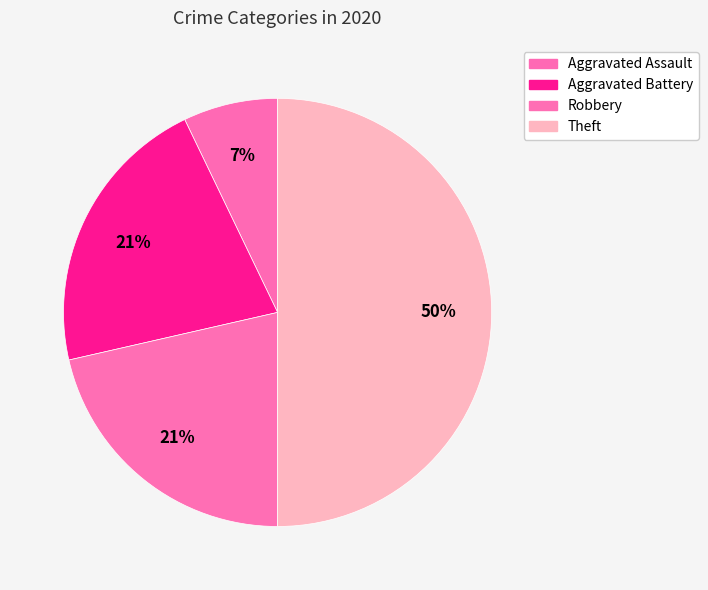

To the nearest percent, what percentage of the pie is Theft?

50%